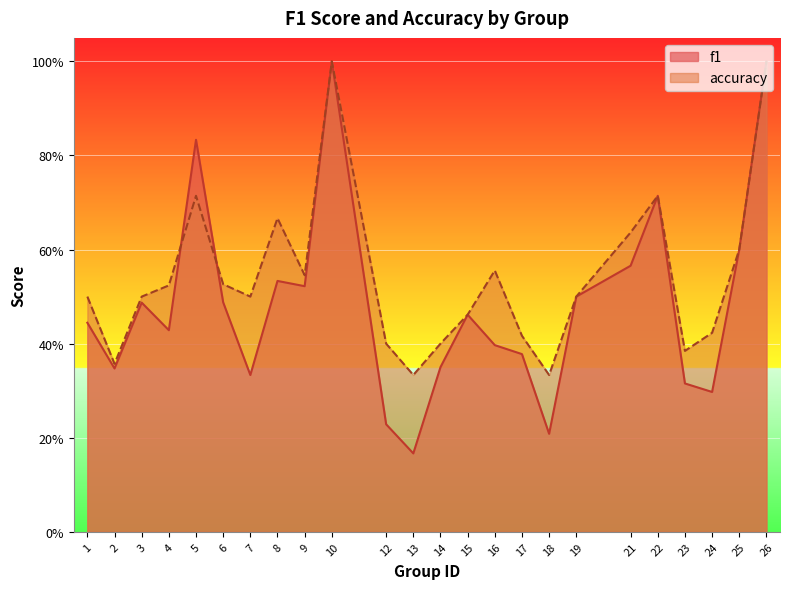

Is the value of f1 at 3 greater than the value of accuracy at 9?

No